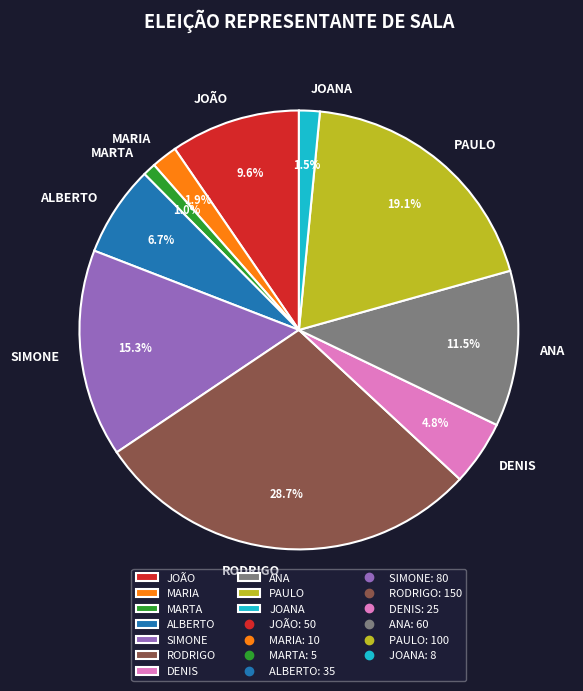

Combined, do JOÃO and MARTA account for over 50%?

No